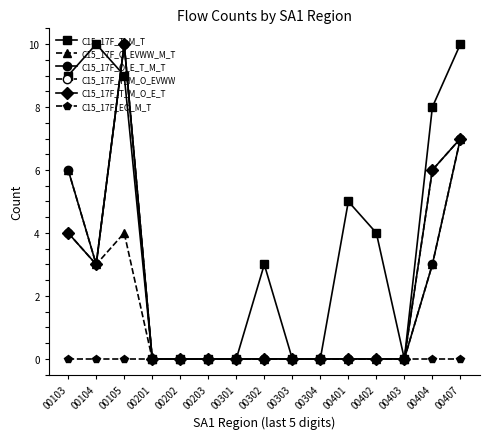

What is the difference between the second highest and second lowest values in the C15_17F_T_M_T series?

10